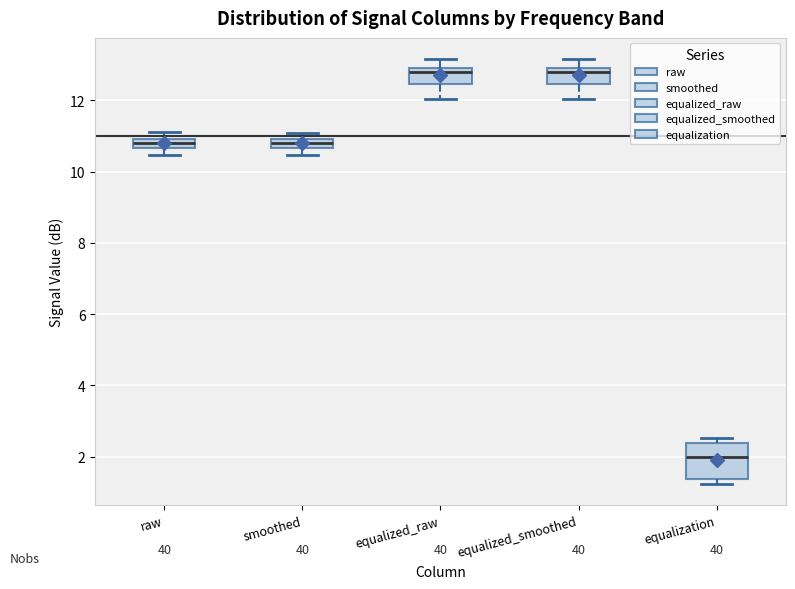

Which box is the tallest, from its lower edge to its upper edge?

equalization